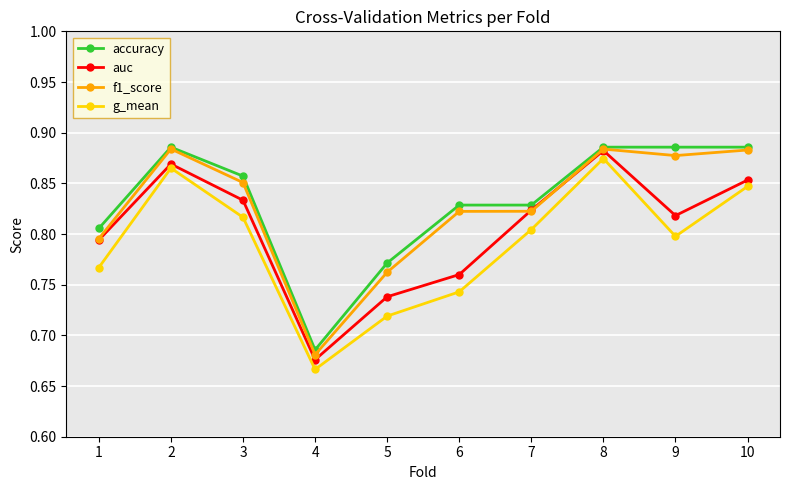

How many interior local peaks does the auc series have?

2